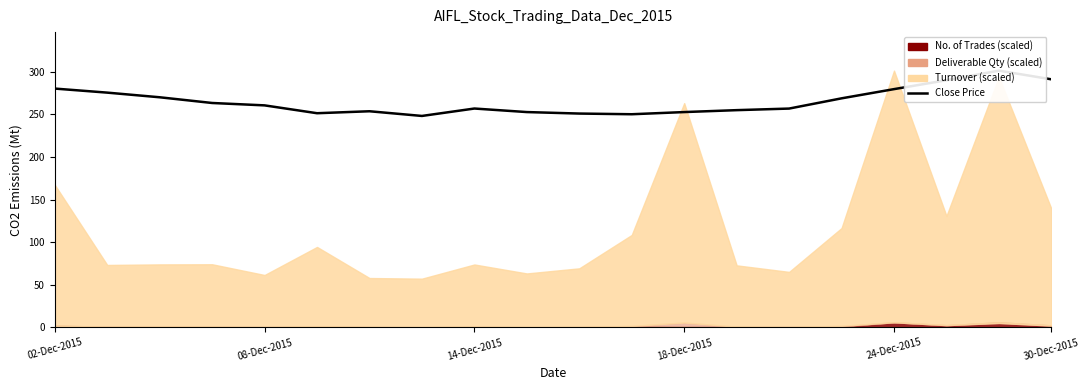

Reading left to right, list all the values displayed in this chart.

280.1	275.4	269.9	263.2	260.4	251.2	253.5	248.0	256.7	252.6	250.8	250.0	252.6	254.8	256.6	268.6	279.4	289.9	301.1	290.9